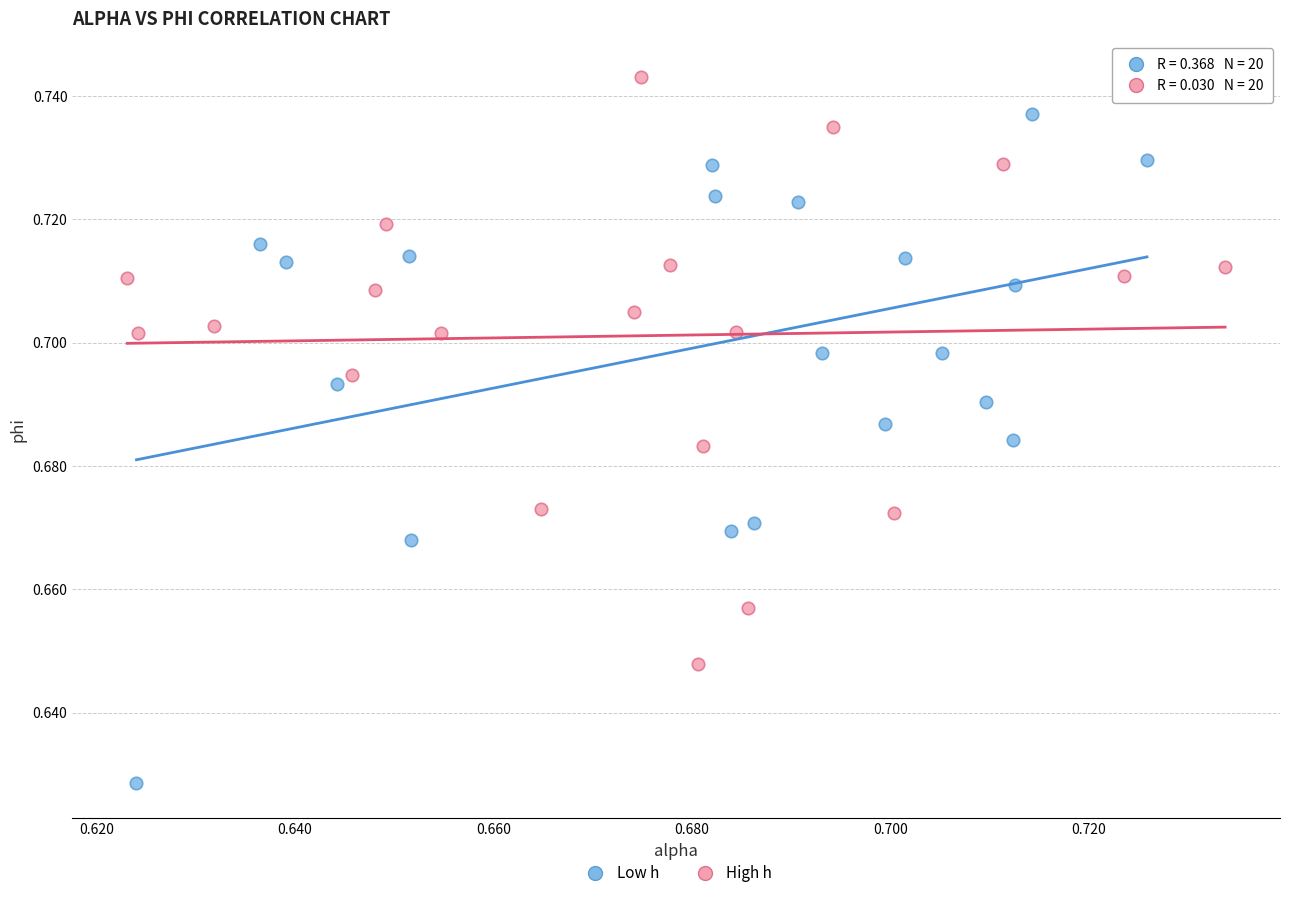

Which series has the largest Y range (max minus min)?

Low h